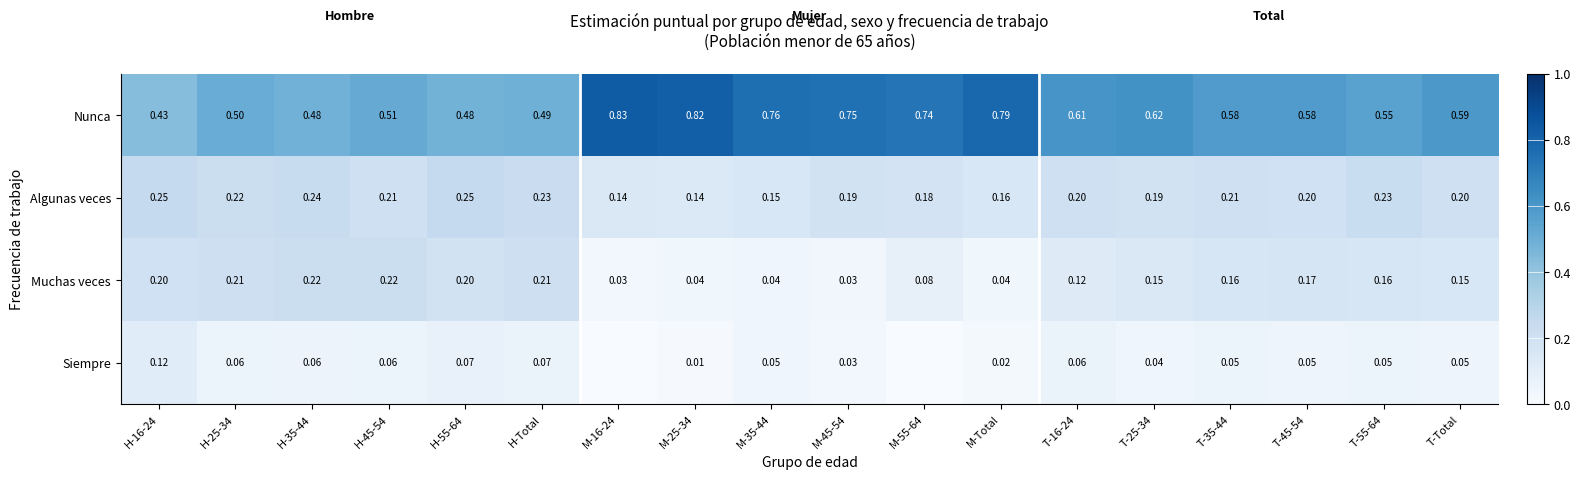

Between M-45-54 and T-45-54, which series saw the biggest shift?

Nunca